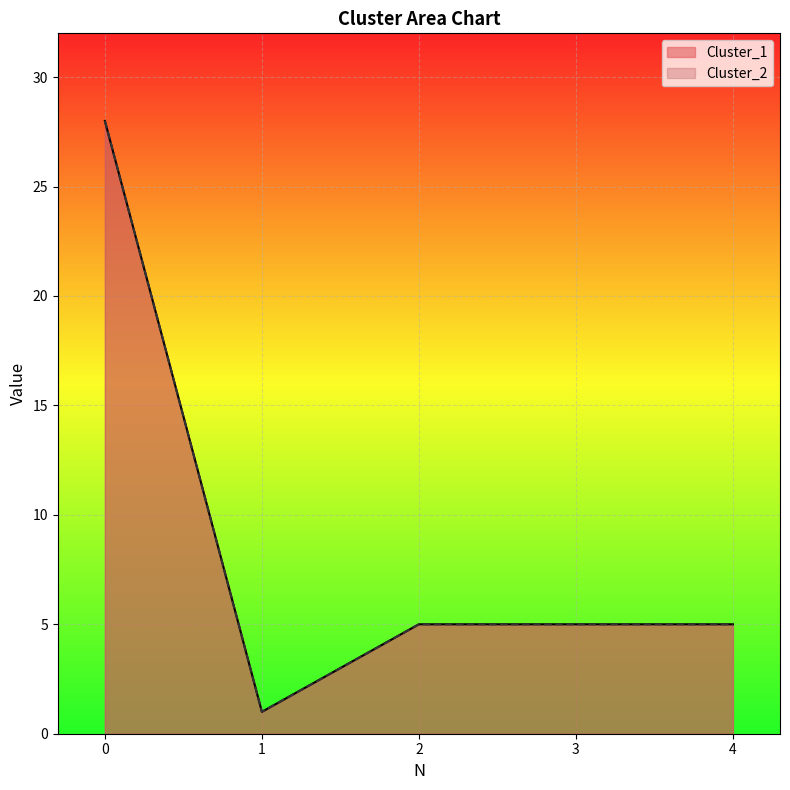

What are all the series names shown in the legend?

Cluster_1, Cluster_2